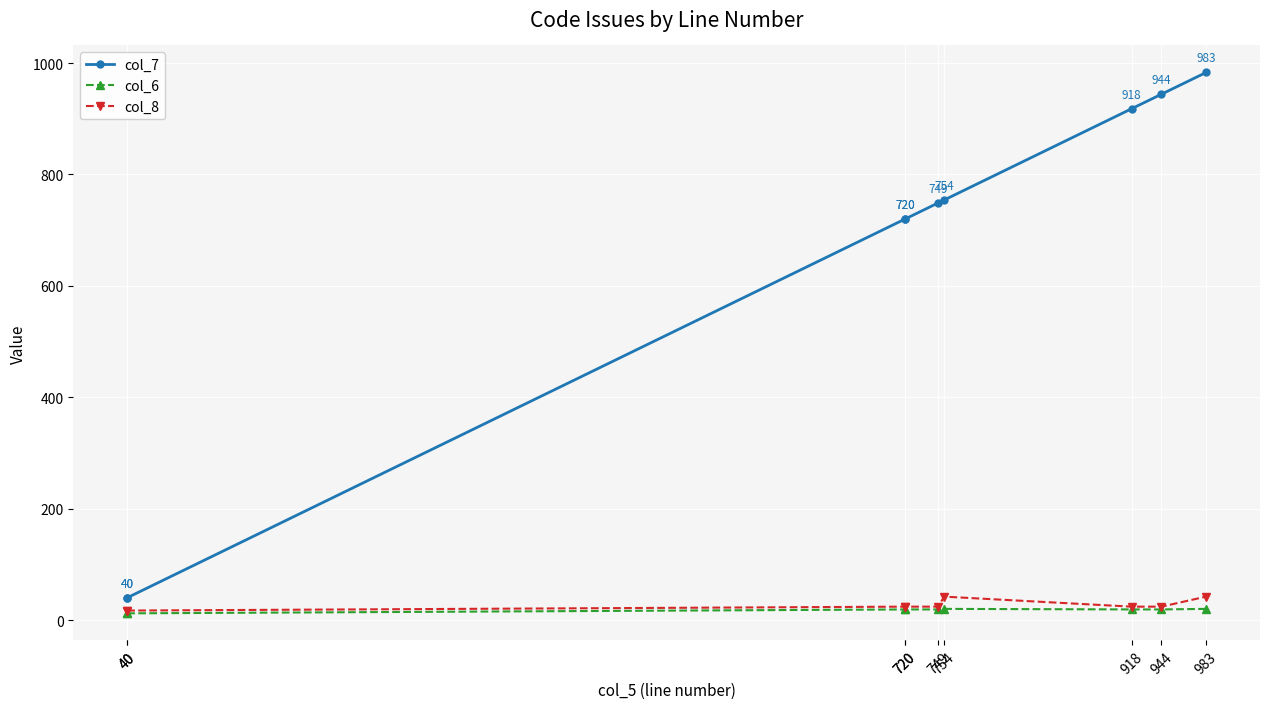

What is the lowest value of the col_8 series?

17